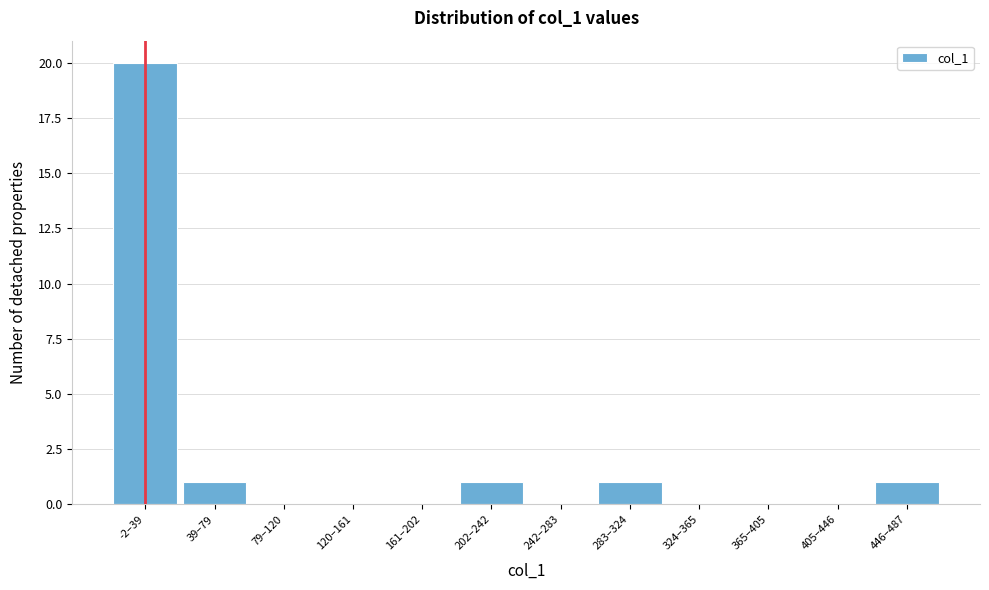

Reading right to left, extract all data points from this chart.

446–487=1	405–446=0	365–405=0	324–365=0	283–324=1	242–283=0	202–242=1	161–202=0	120–161=0	79–120=0	39–79=1	-2–39=20